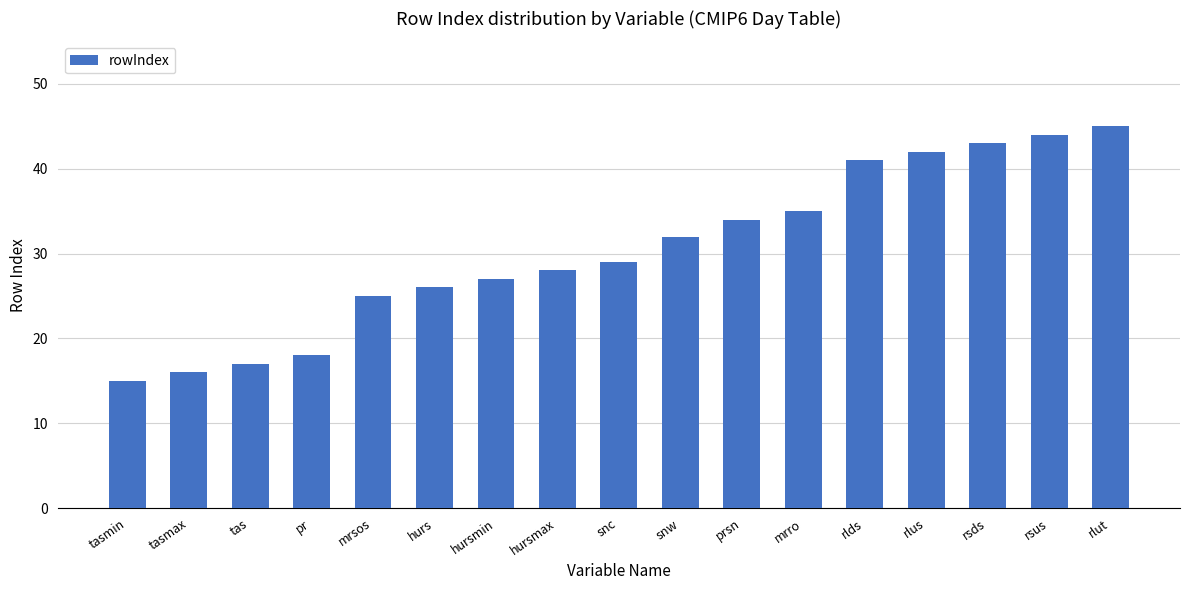

Reading right to left, extract all data points from this chart.

45	44	43	42	41	35	34	32	29	28	27	26	25	18	17	16	15